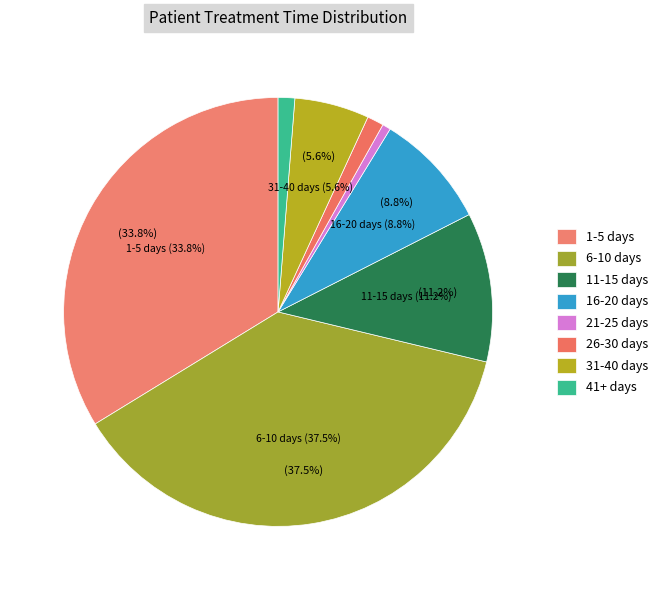

Which category has the biggest portion of the pie?

6-10 days